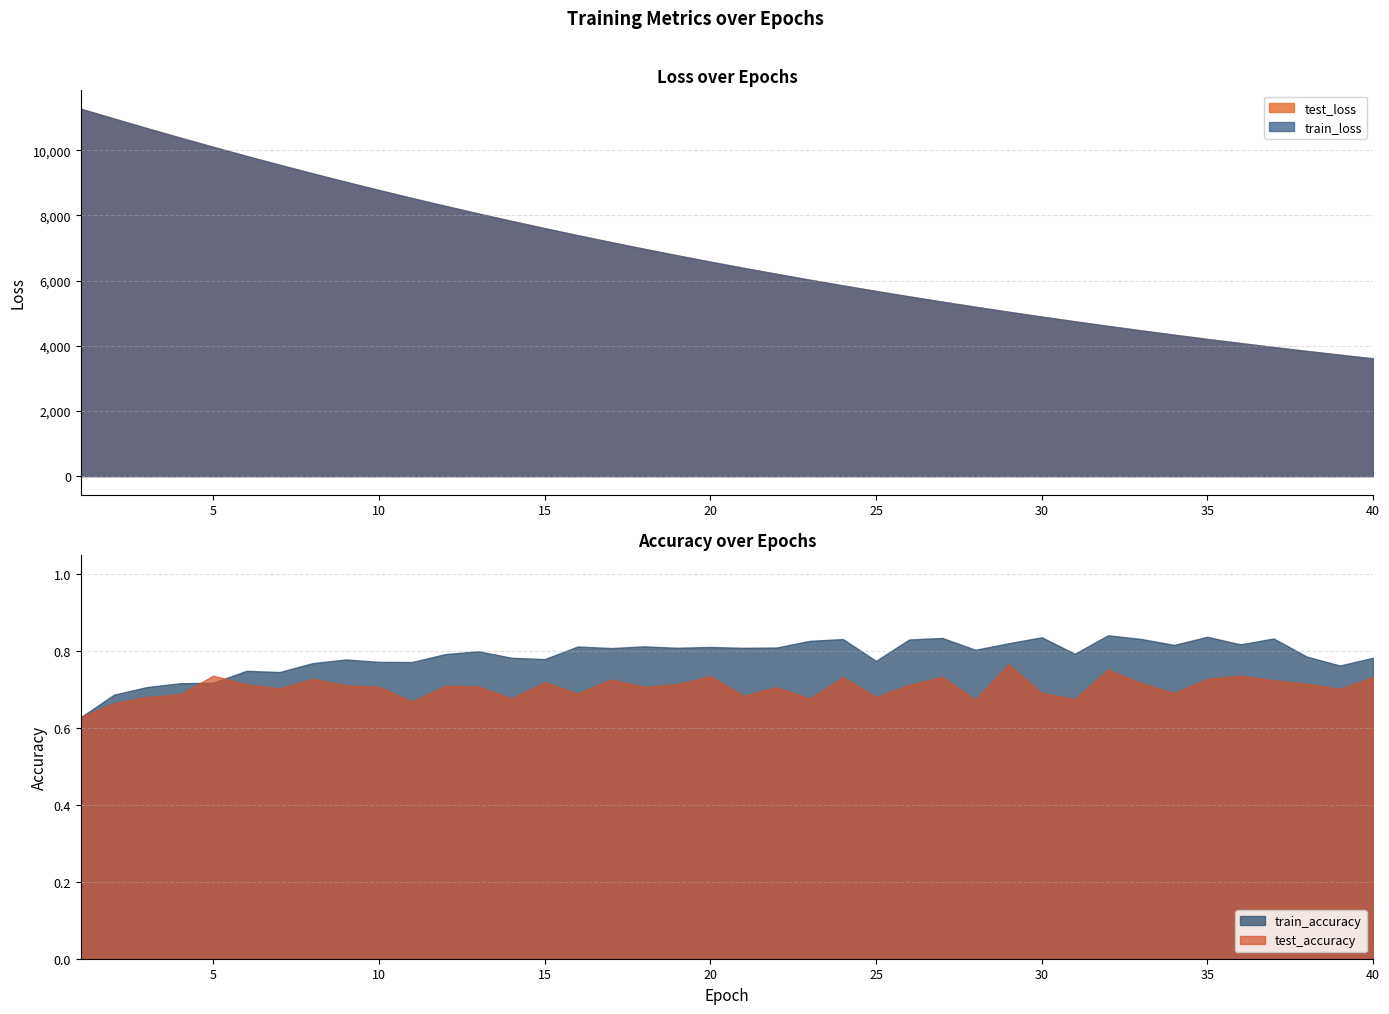

In test_accuracy, how many points are lower than both neighbors (excluding endpoints)?

12